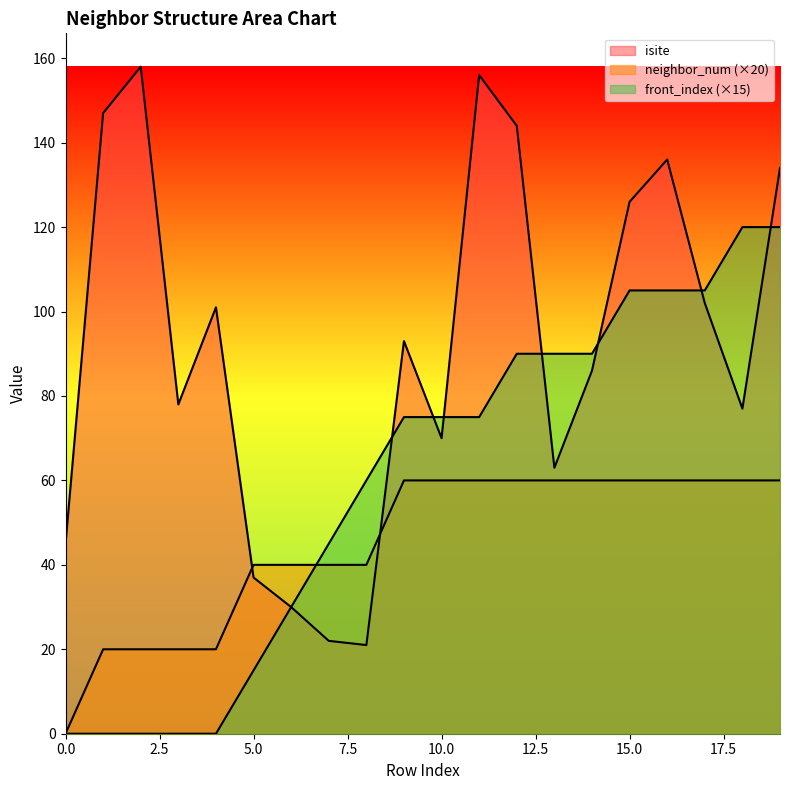

True or false: front_index has a value of 79 at 8.

False